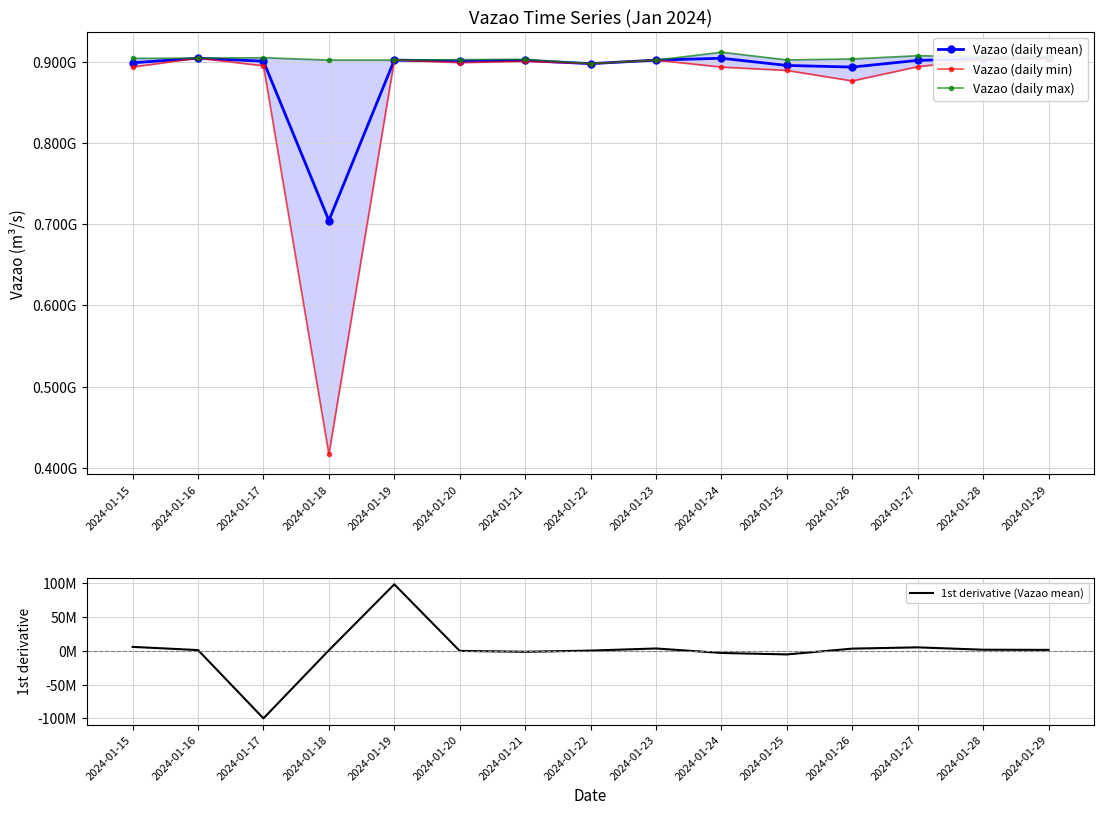

True or false: Vazao (daily min) and 1st derivative (Vazao mean) intersect in this chart.

False